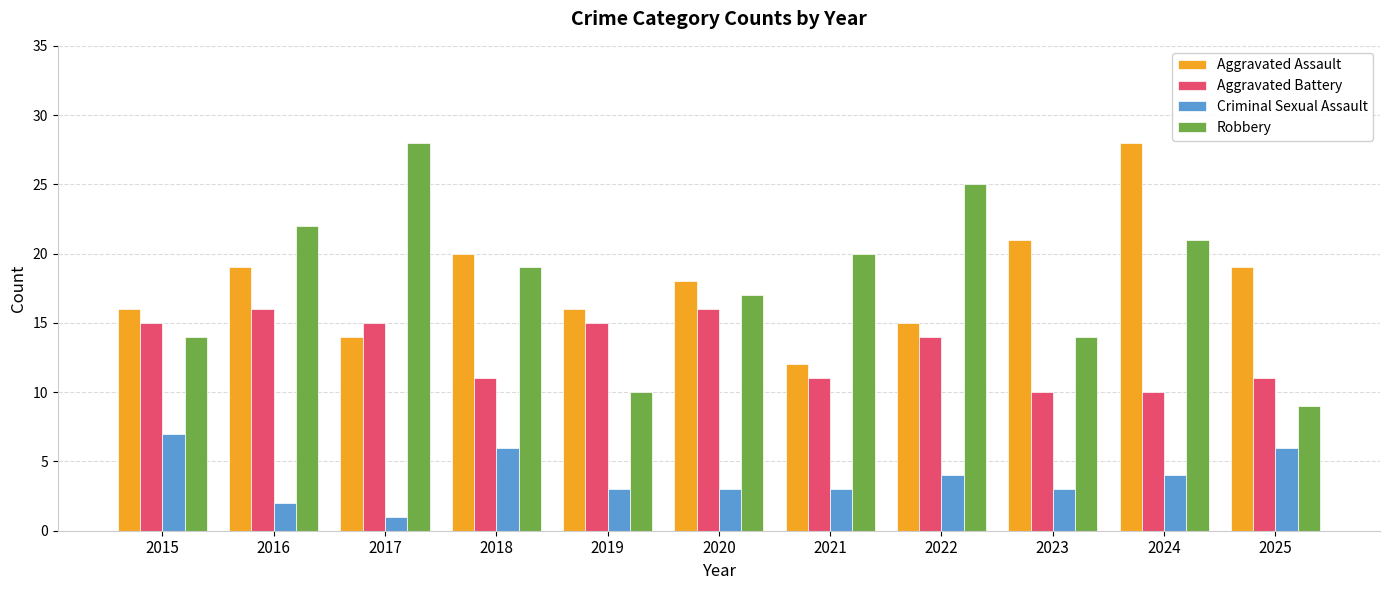

At how many categories does at least one series exceed 12?

11